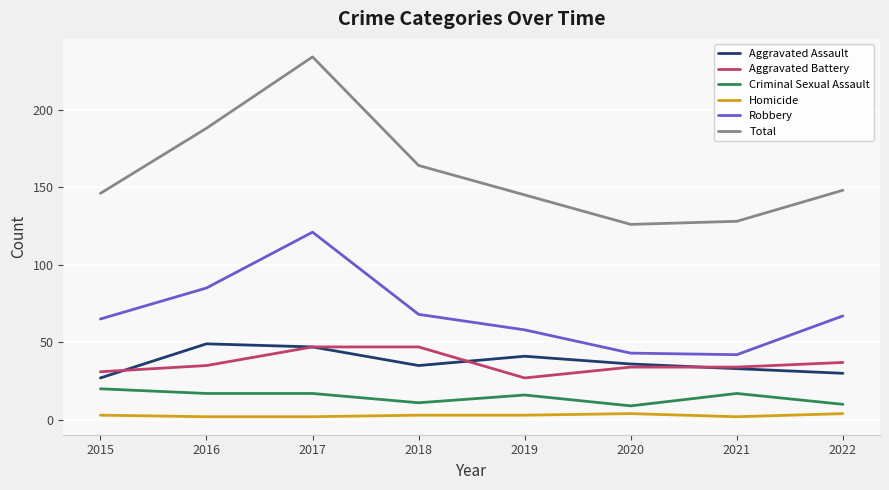

What is the highest value of the Homicide series?

4